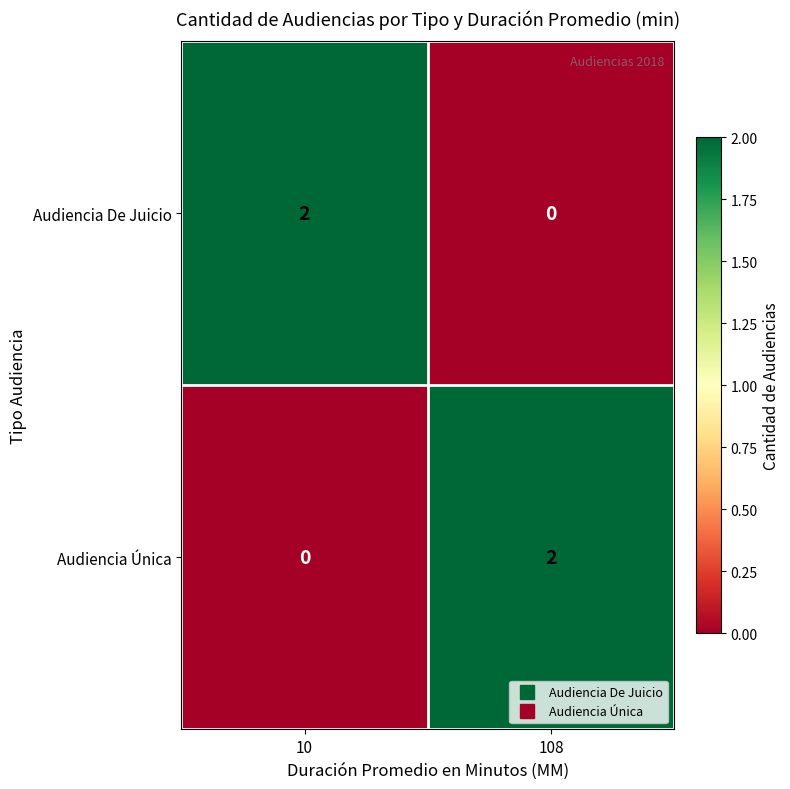

What is the maximum value shown in the chart?

2